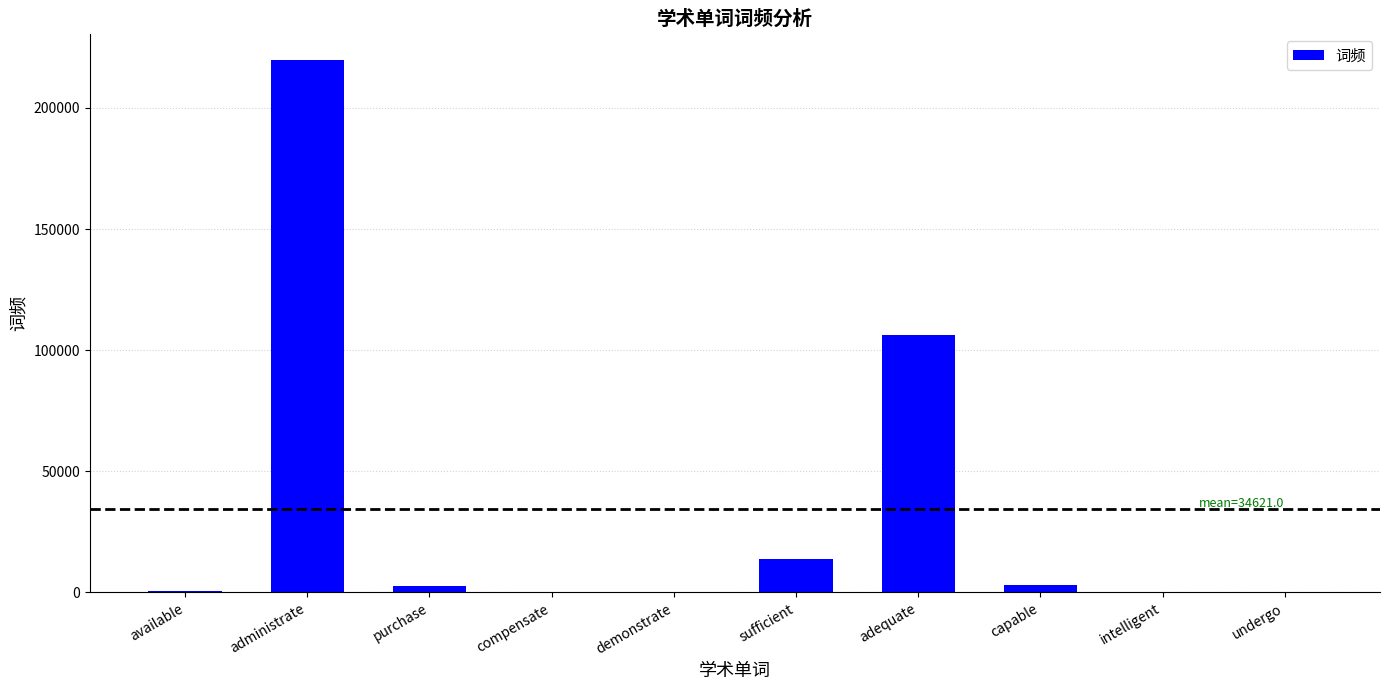

What is the maximum value shown in the chart?

219722